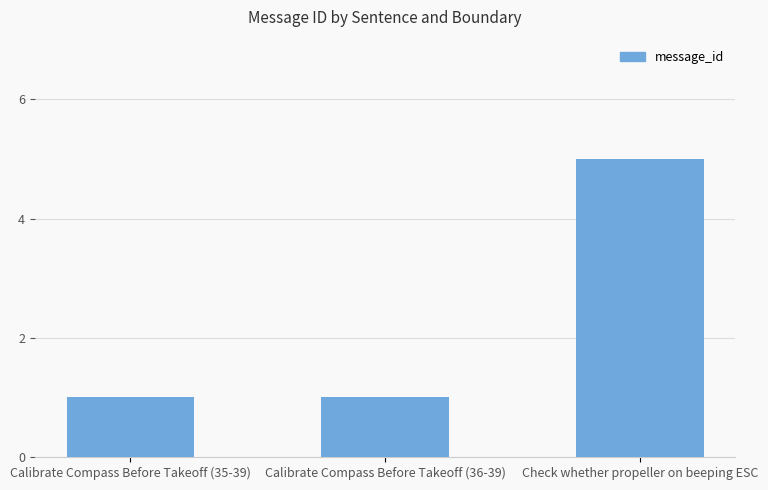

What is the maximum value shown in the chart?

5